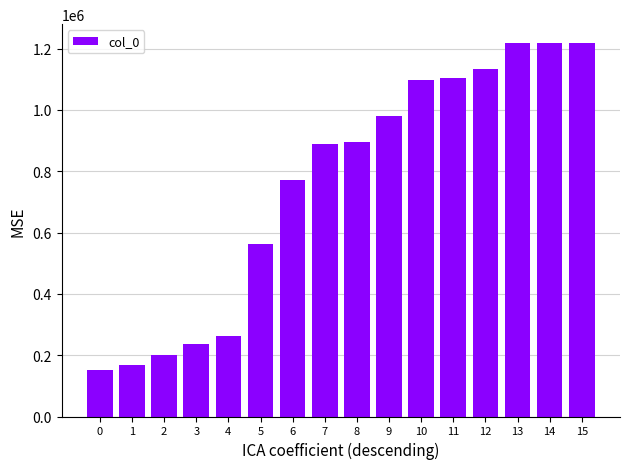

What is the change in value from 4 to 13?

+954397